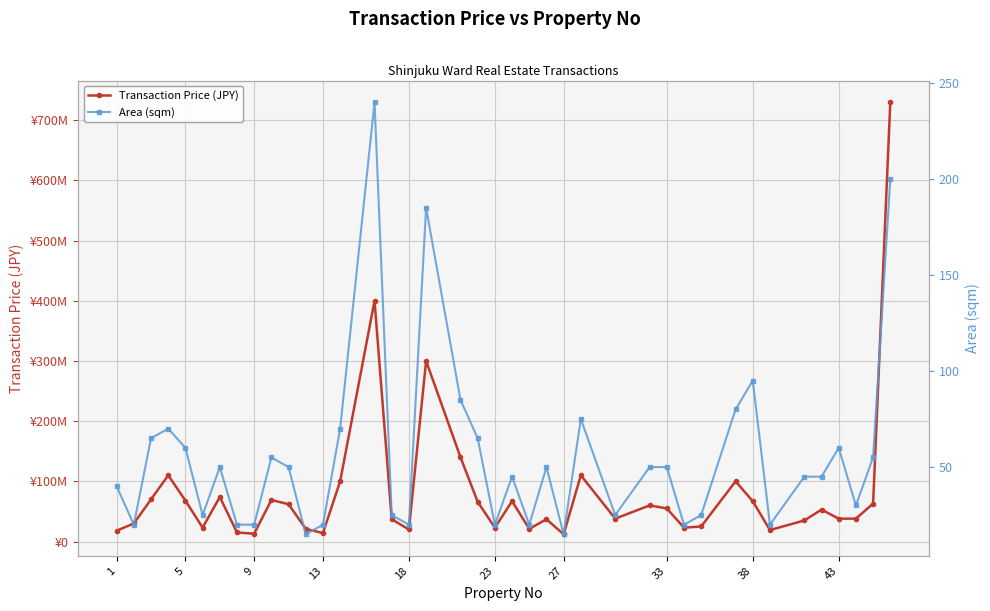

What is the difference between the maximum and minimum values in the Transaction Price (JPY) series?

718000000